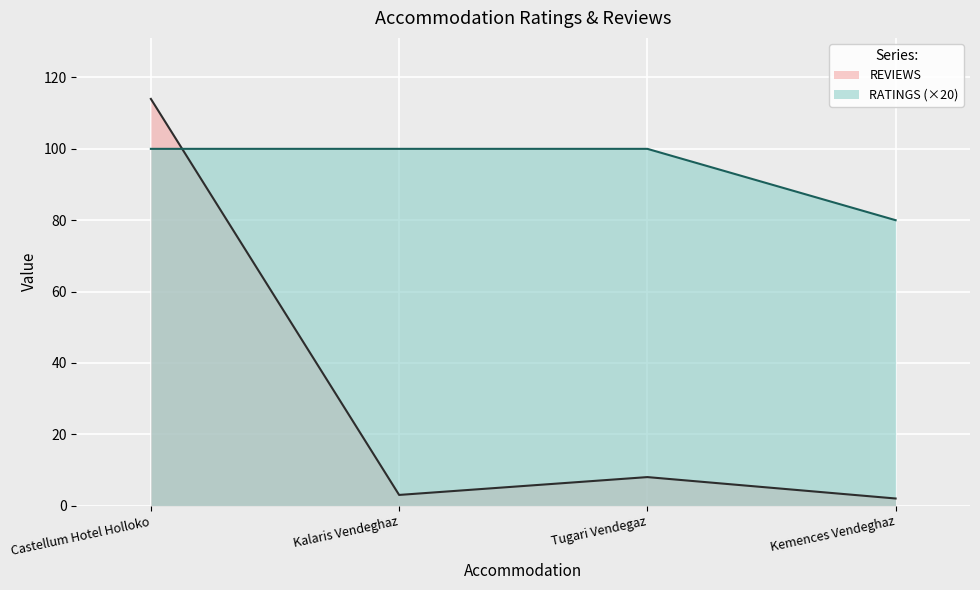

What is the minimum value shown in the chart?

2